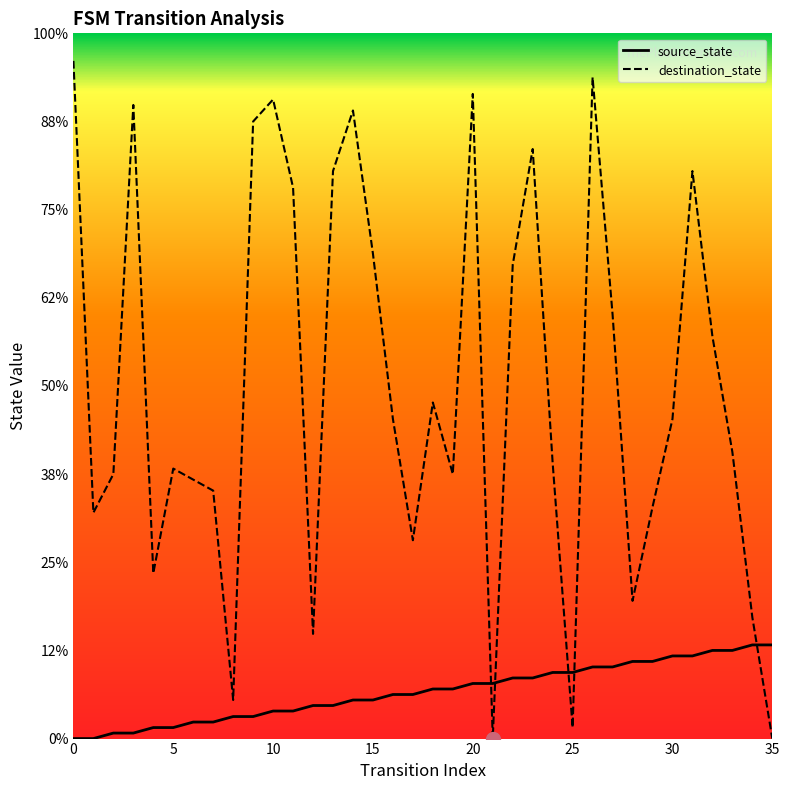

What is the sum of the source_state values at 35 and 15?

18